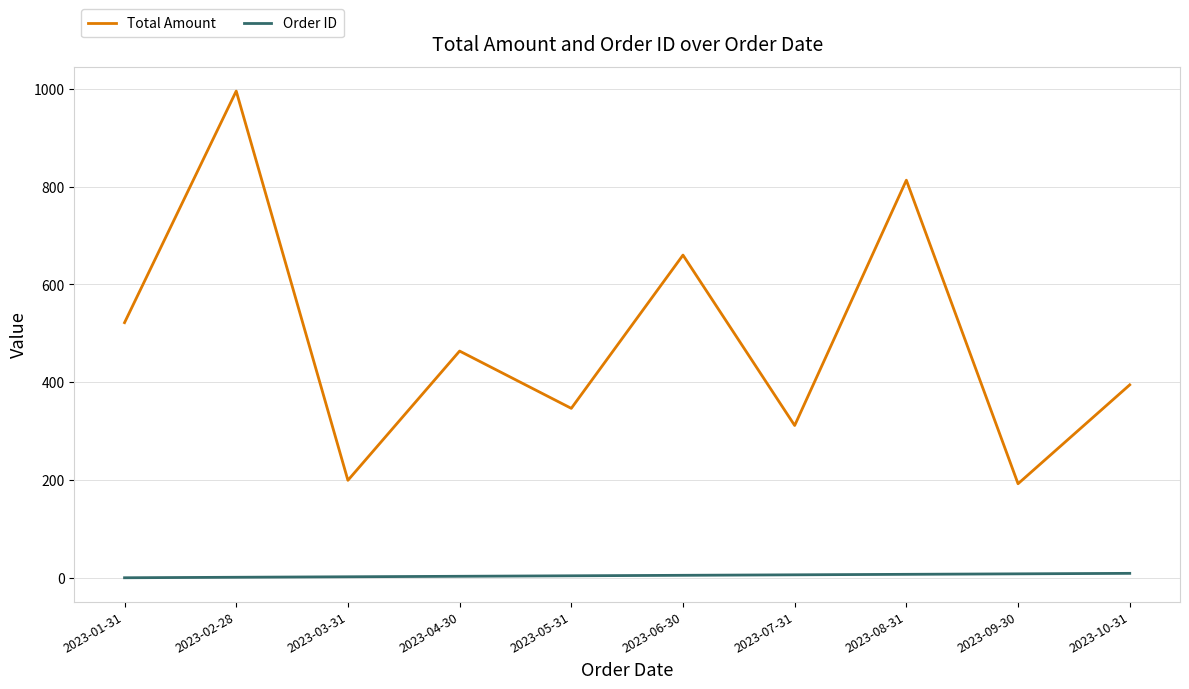

Rank the series at 2023-06-30 from lowest to highest value.

Order ID, Total Amount